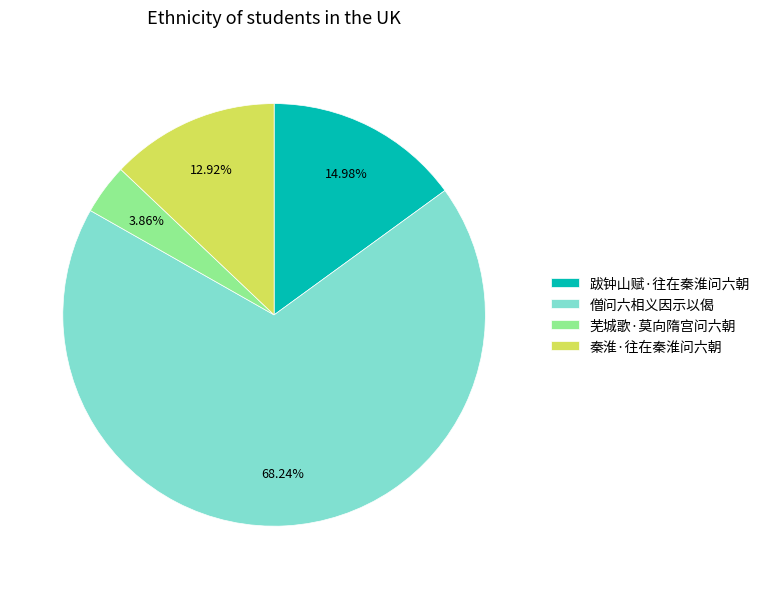

What percentage is the 僧问六相义因示以偈 slice, to the nearest percent?

68%